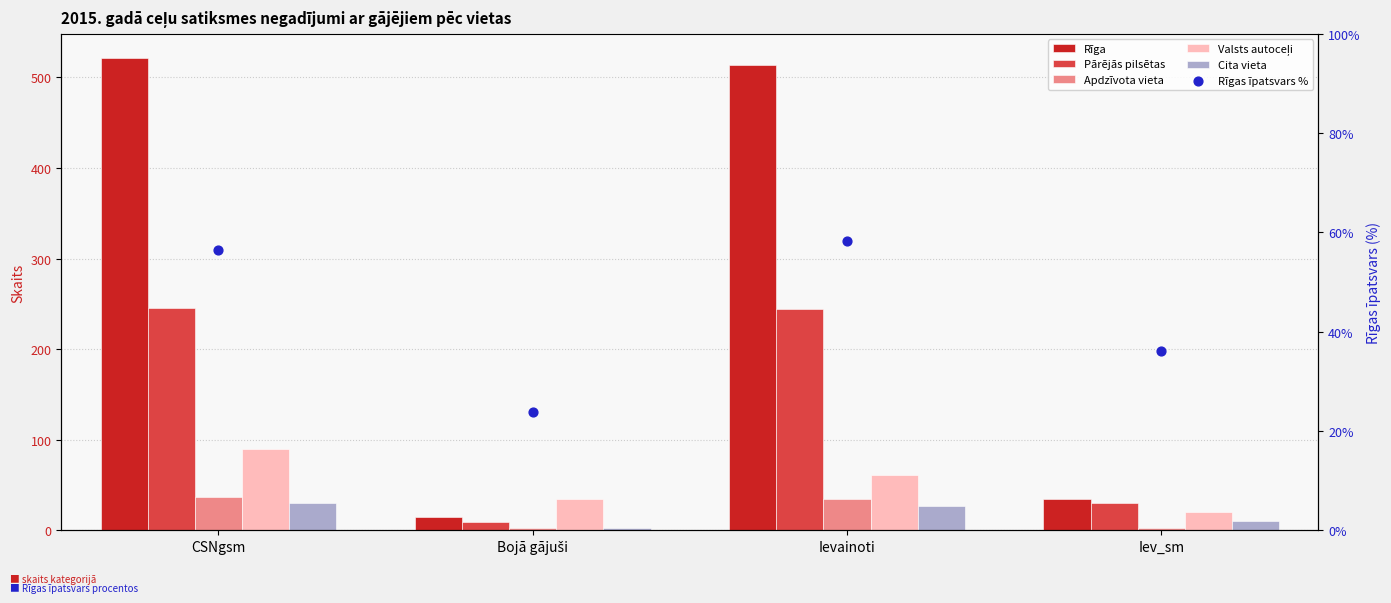

What are all the series names shown in the legend?

Rīga, Pārējās pilsētas, Apdzīvota vieta, Valsts autoceļi, Cita vieta, Rīgas īpatsvars %